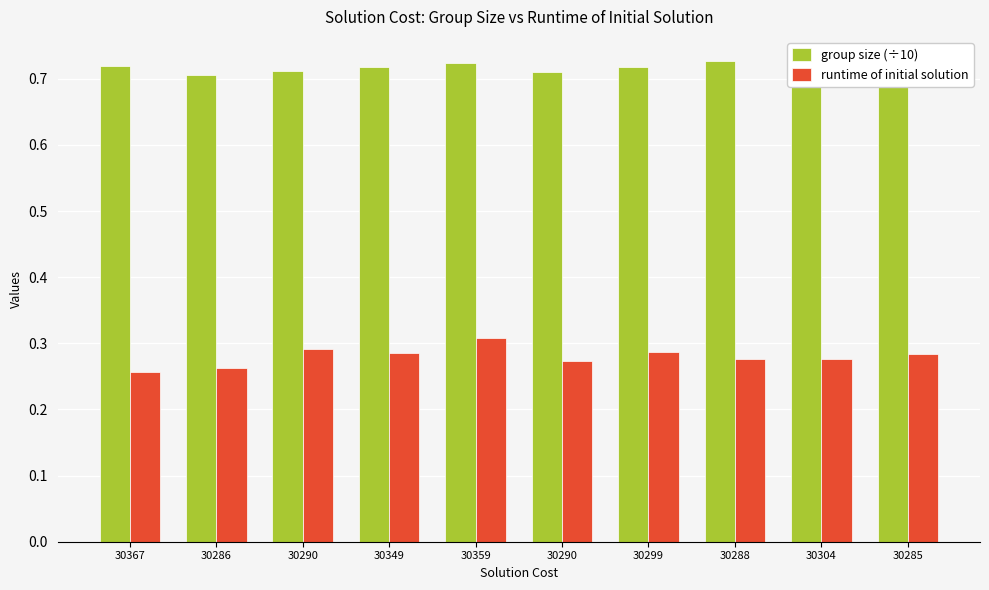

What is the difference between the maximum and minimum values in the runtime of initial solution series?

0.1